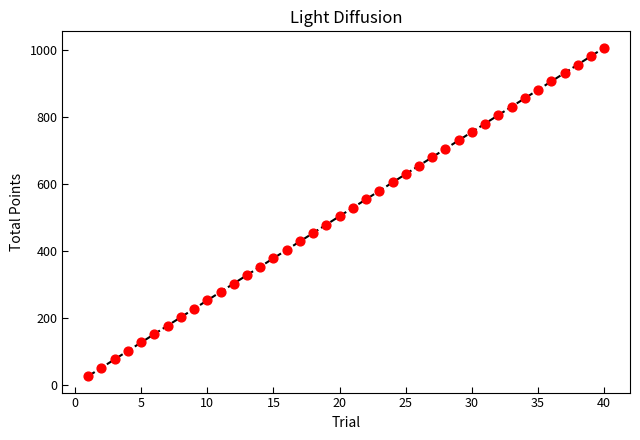

What is the range of Y values (max minus min)?

982.8